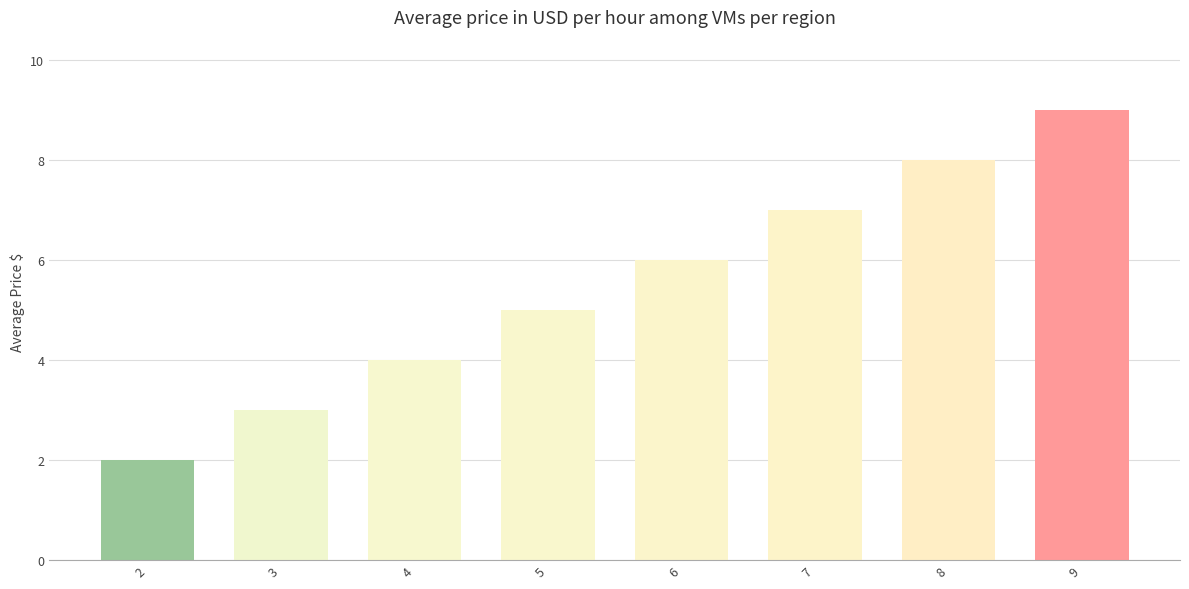

List the labels in order of value, smallest first.

2, 3, 4, 5, 6, 7, 8, 9